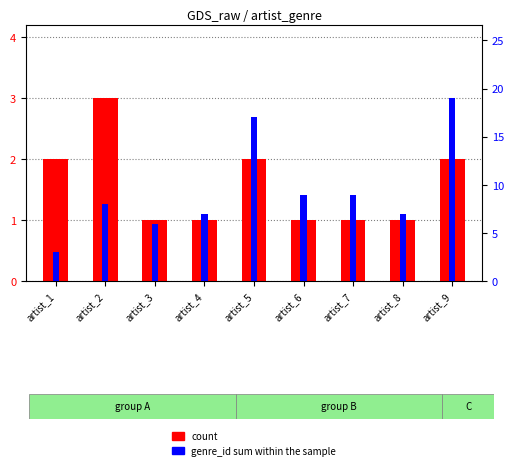

What is the lowest value of the genre_id sum within the sample series?

3